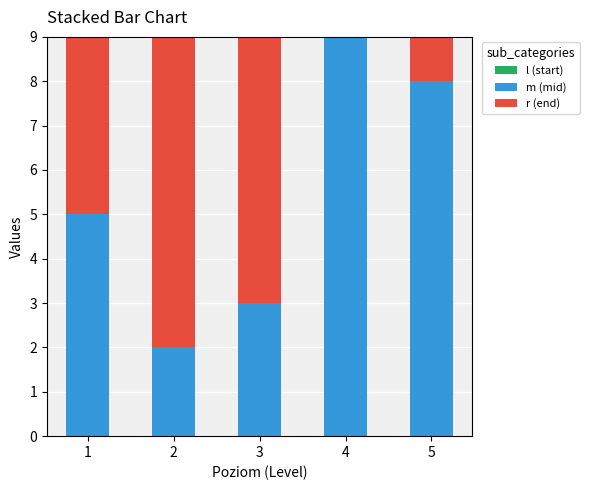

The value of m (mid) at 5 is 2. True or false?

False